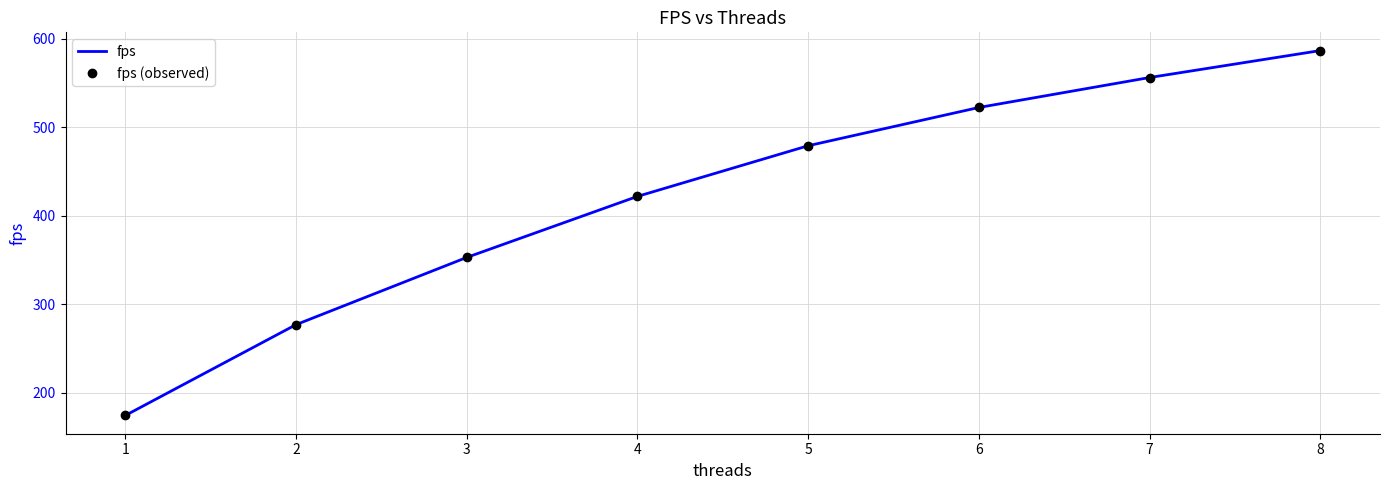

True or false: fps has a value of 556.2 at 7.

True